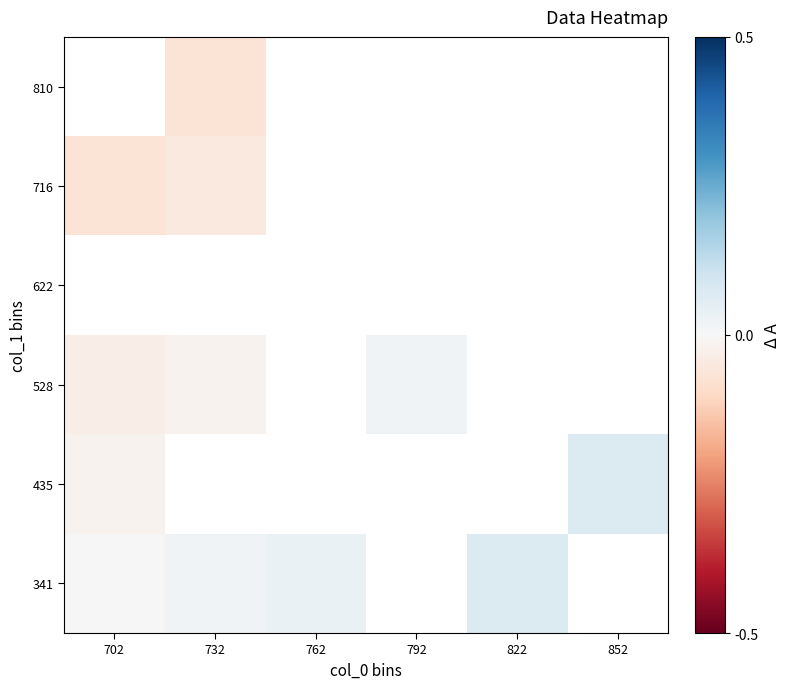

How many values in 716 are below zero?

2